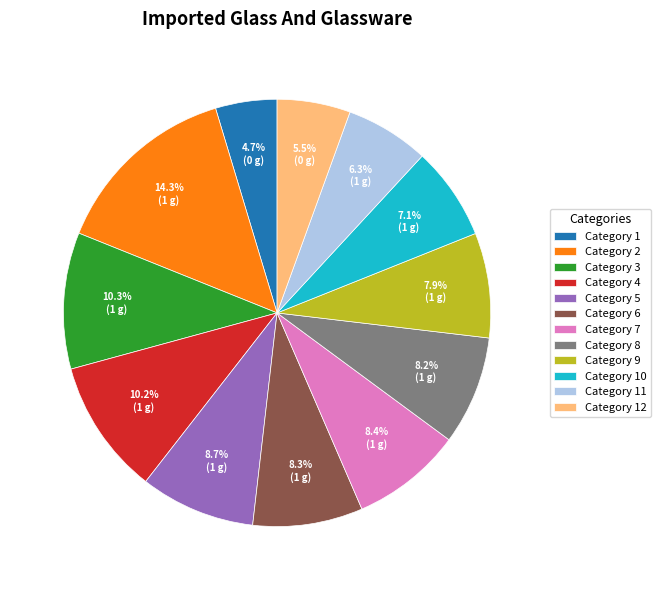

Which slice is the largest?

Category 2